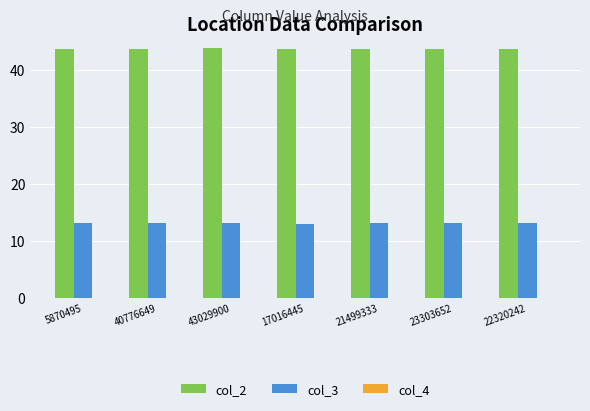

Which series has the largest total across all categories?

col_2